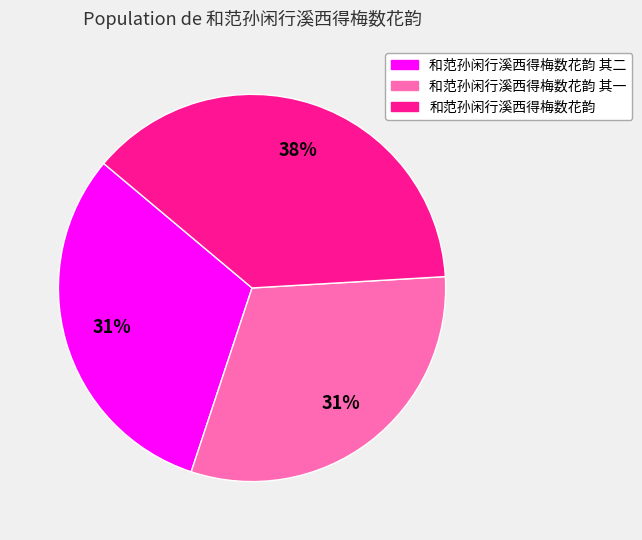

Do 和范孙闲行溪西得梅数花韵 其二 and 和范孙闲行溪西得梅数花韵 其一 together represent more than half of the pie?

Yes